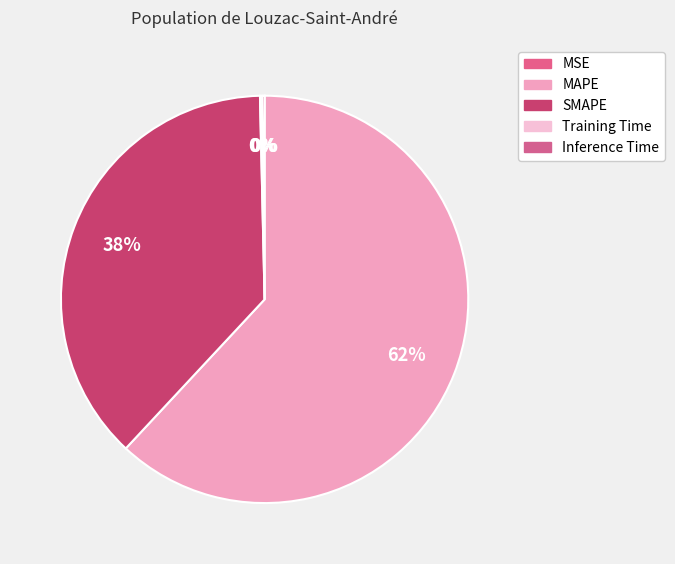

What percentage do MAPE and Training Time together represent?

62.1%